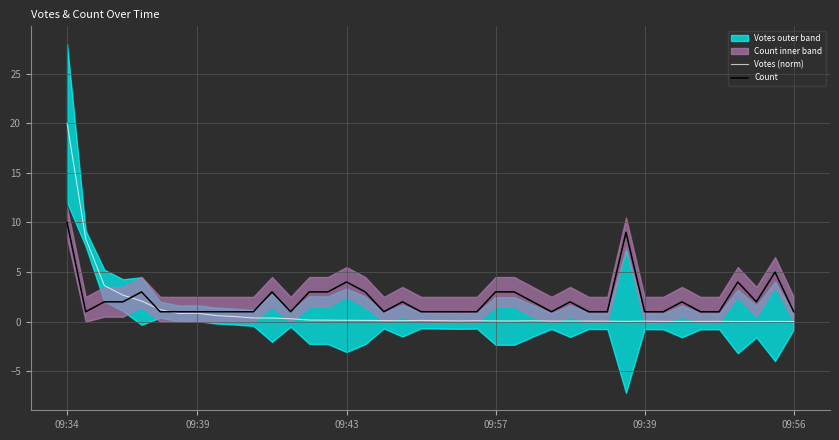

At 22, list the series in order from smallest to largest.

Votes (norm), Count